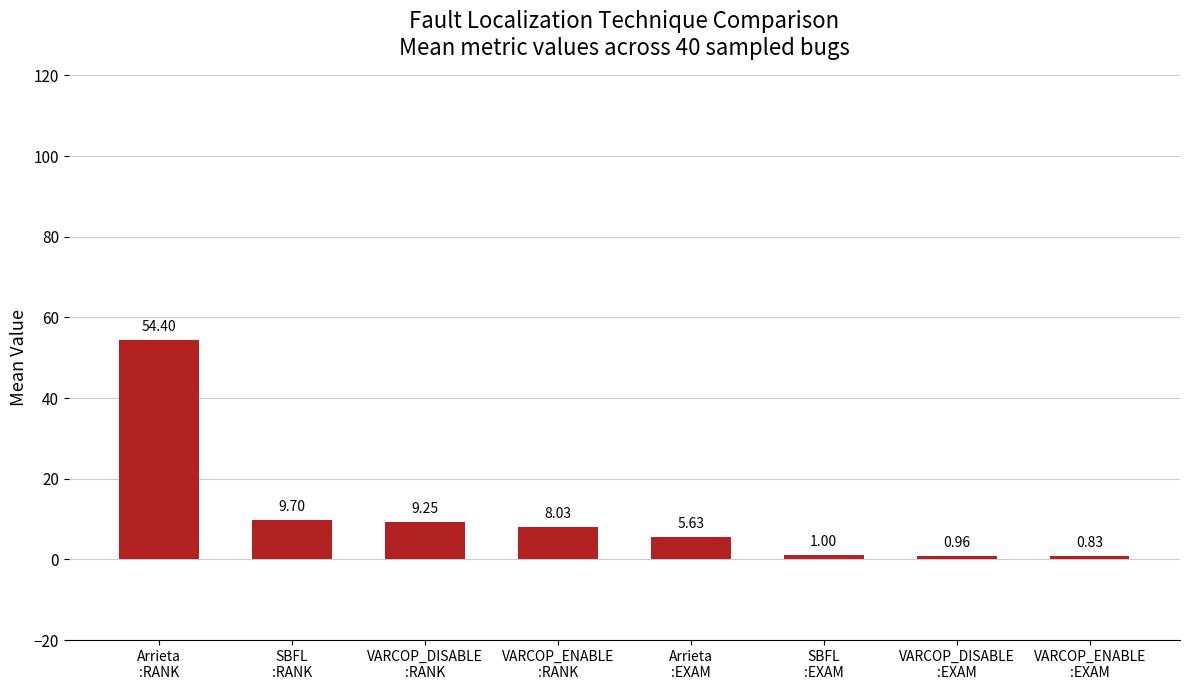

What is the sum of all values?

89.8